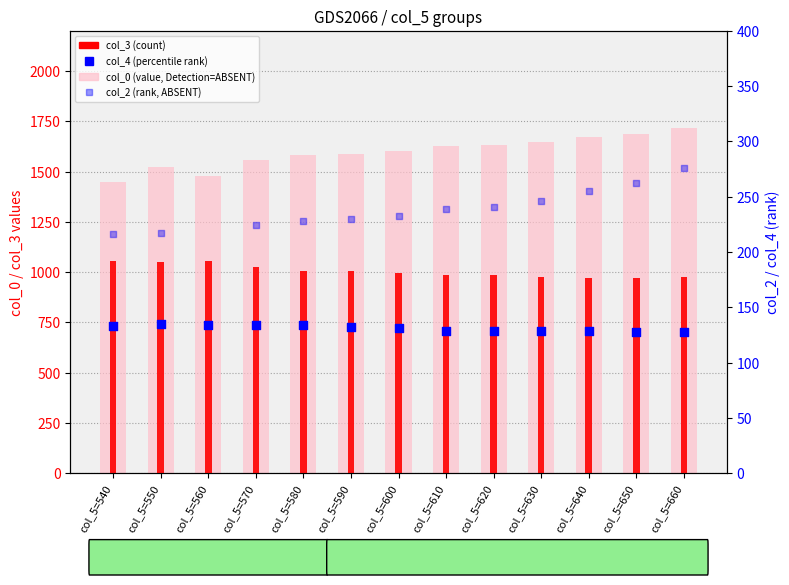

At how many categories does at least one series exceed 522?

13